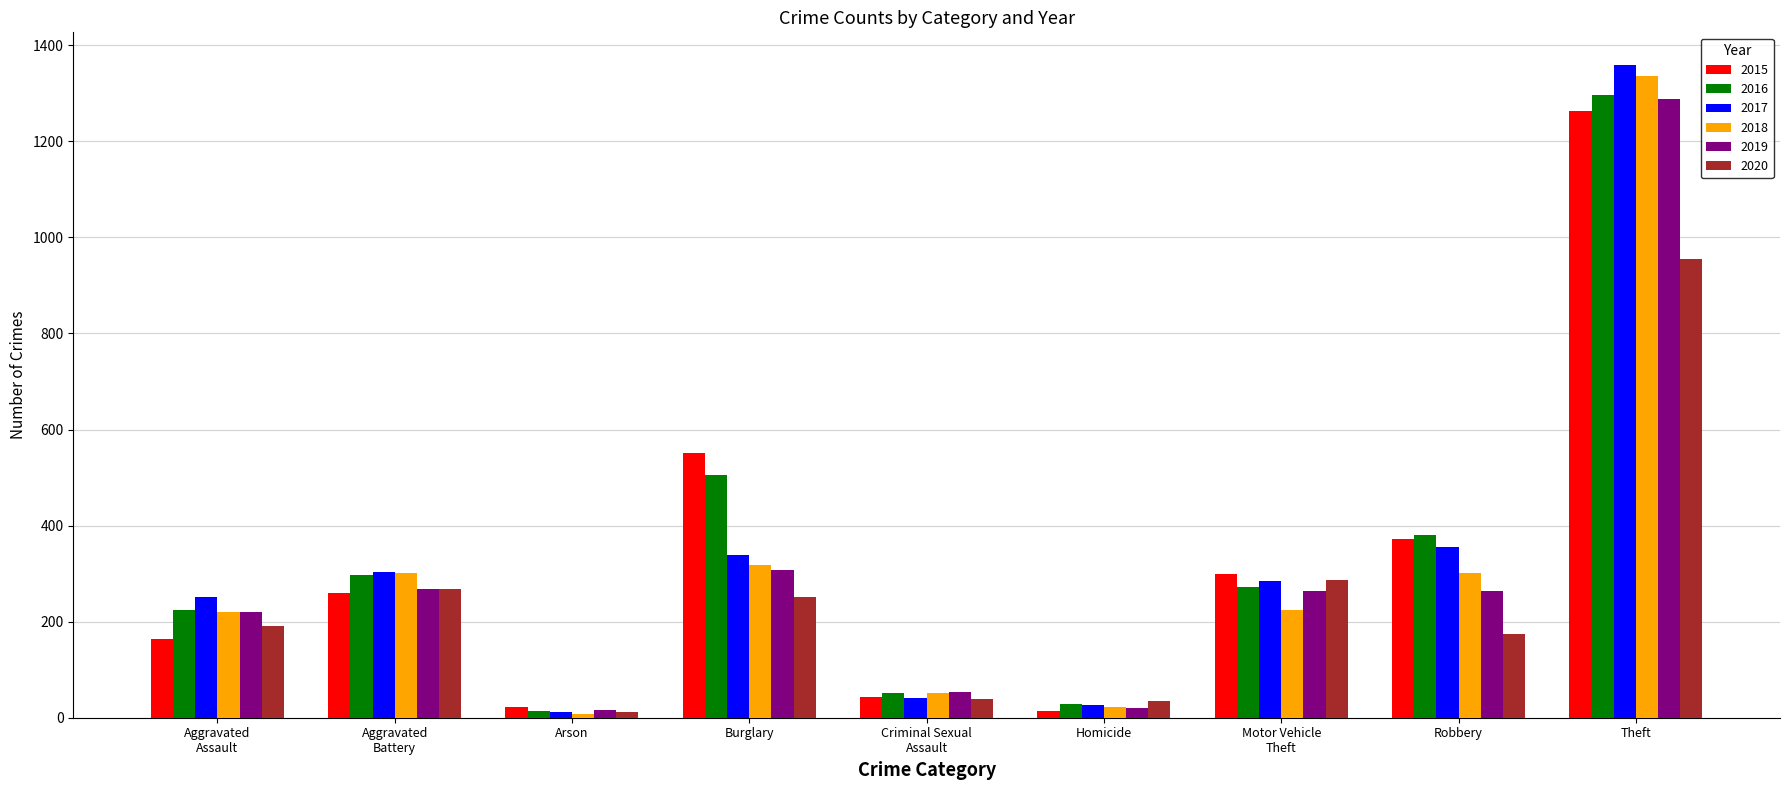

What is the sum of all 2018 values?

2787